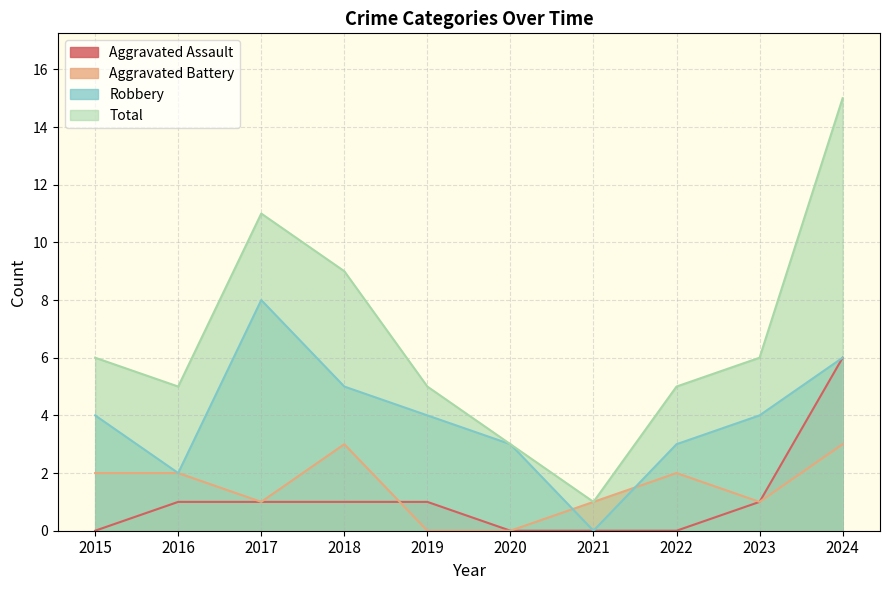

At which label is Robbery closest to 4?

2015